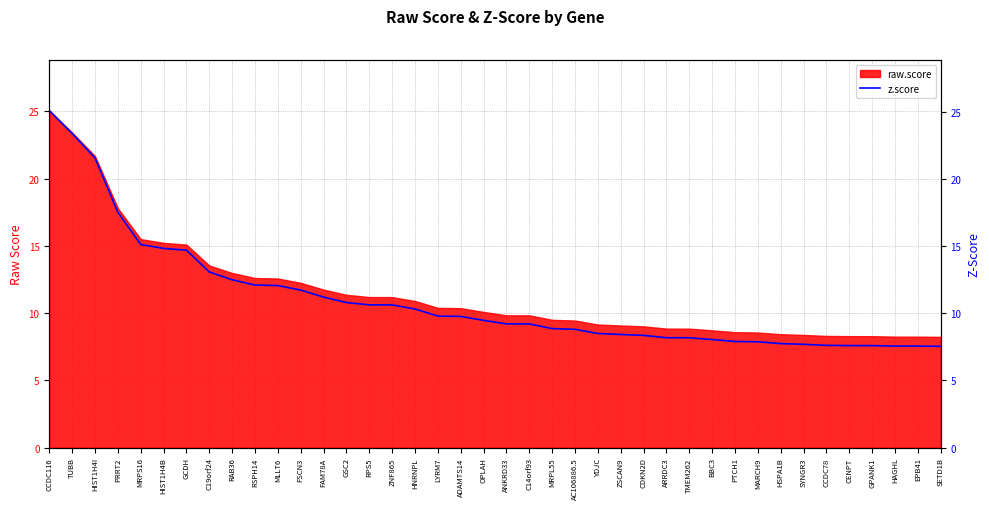

List the labels in order of value, largest first.

CCDC116, TUBB, HIST1H4I, PRRT2, MRPS16, HIST1H4B, GCDH, C19orf24, RAB36, RSPH14, MLLT6, FSCN3, FAM78A, GSC2, RPS5, ZNF865, HNRNPL, LYRM7, ADAMTS14, OPLAH, ANKRD33, C14orf93, MRPL55, AC106886.5, YDJC, ZSCAN9, CDKN2D, ARRDC3, TMEM262, BBC3, PTCH1, MARCH9, HSPA1B, SYNGR3, CCDC78, CENPT, GPANK1, HAGHL, EPB41, SETD1B